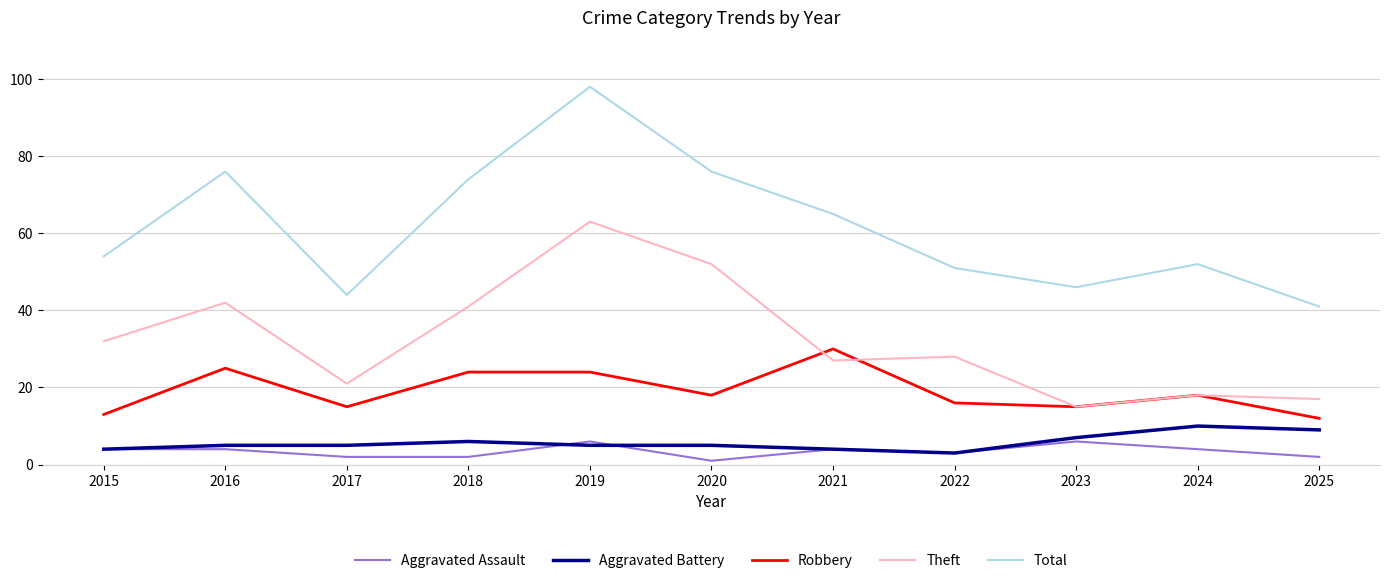

What is the lowest value of the Theft series?

15